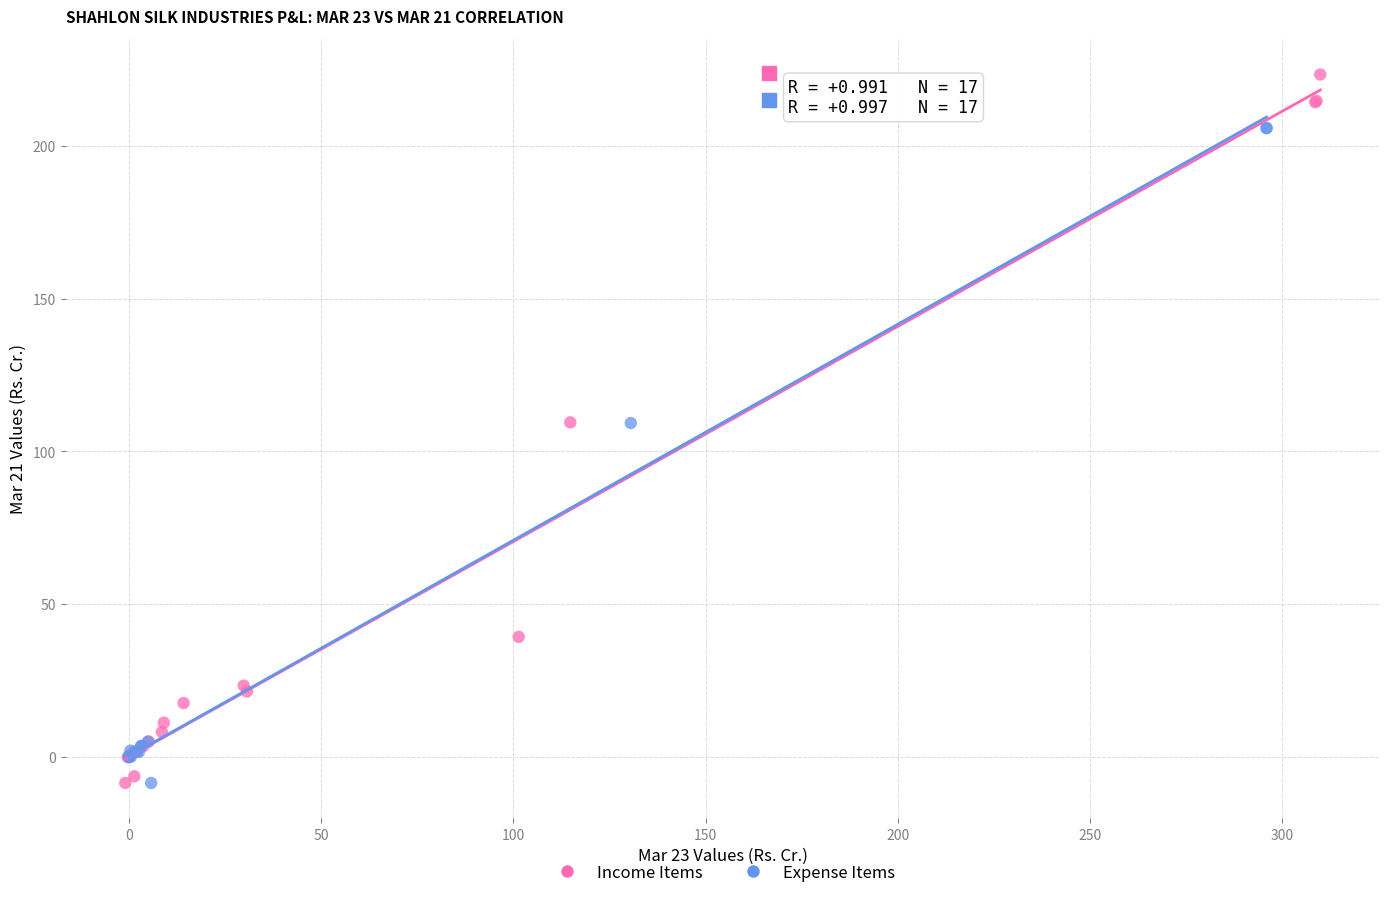

What are all the series names shown in the legend?

Income Items, Expense Items